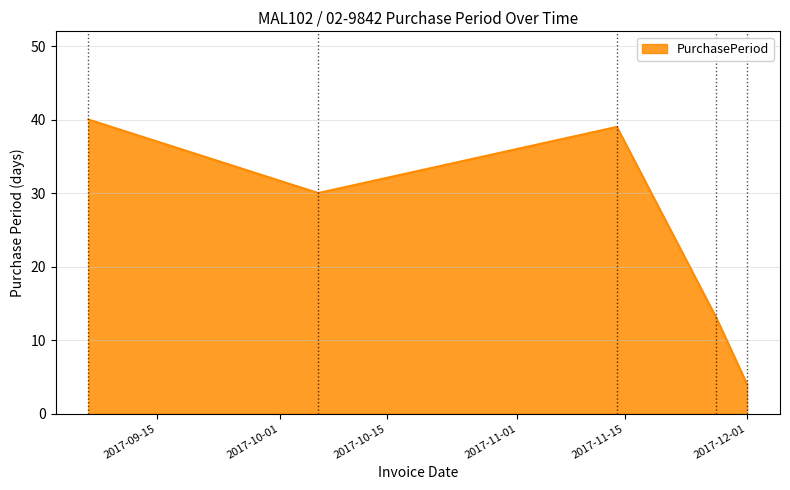

True or false: there are more than 0 points higher than both neighbors.

True